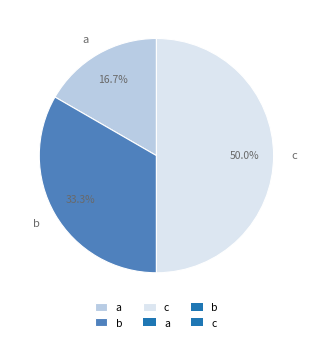

True or false: b accounts for 44% of the total.

False